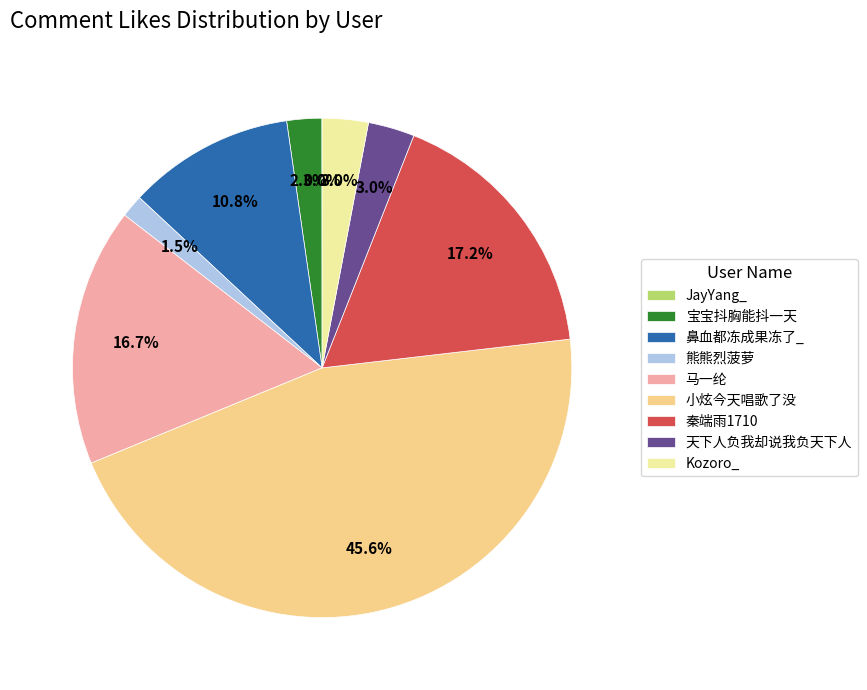

Count the number of slices in the pie.

9